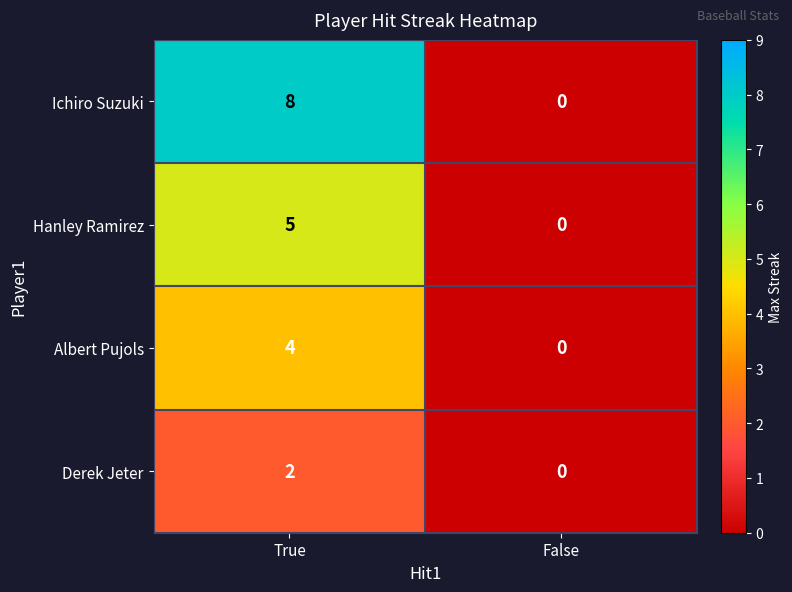

Which series has the largest range (max minus min)?

Ichiro Suzuki